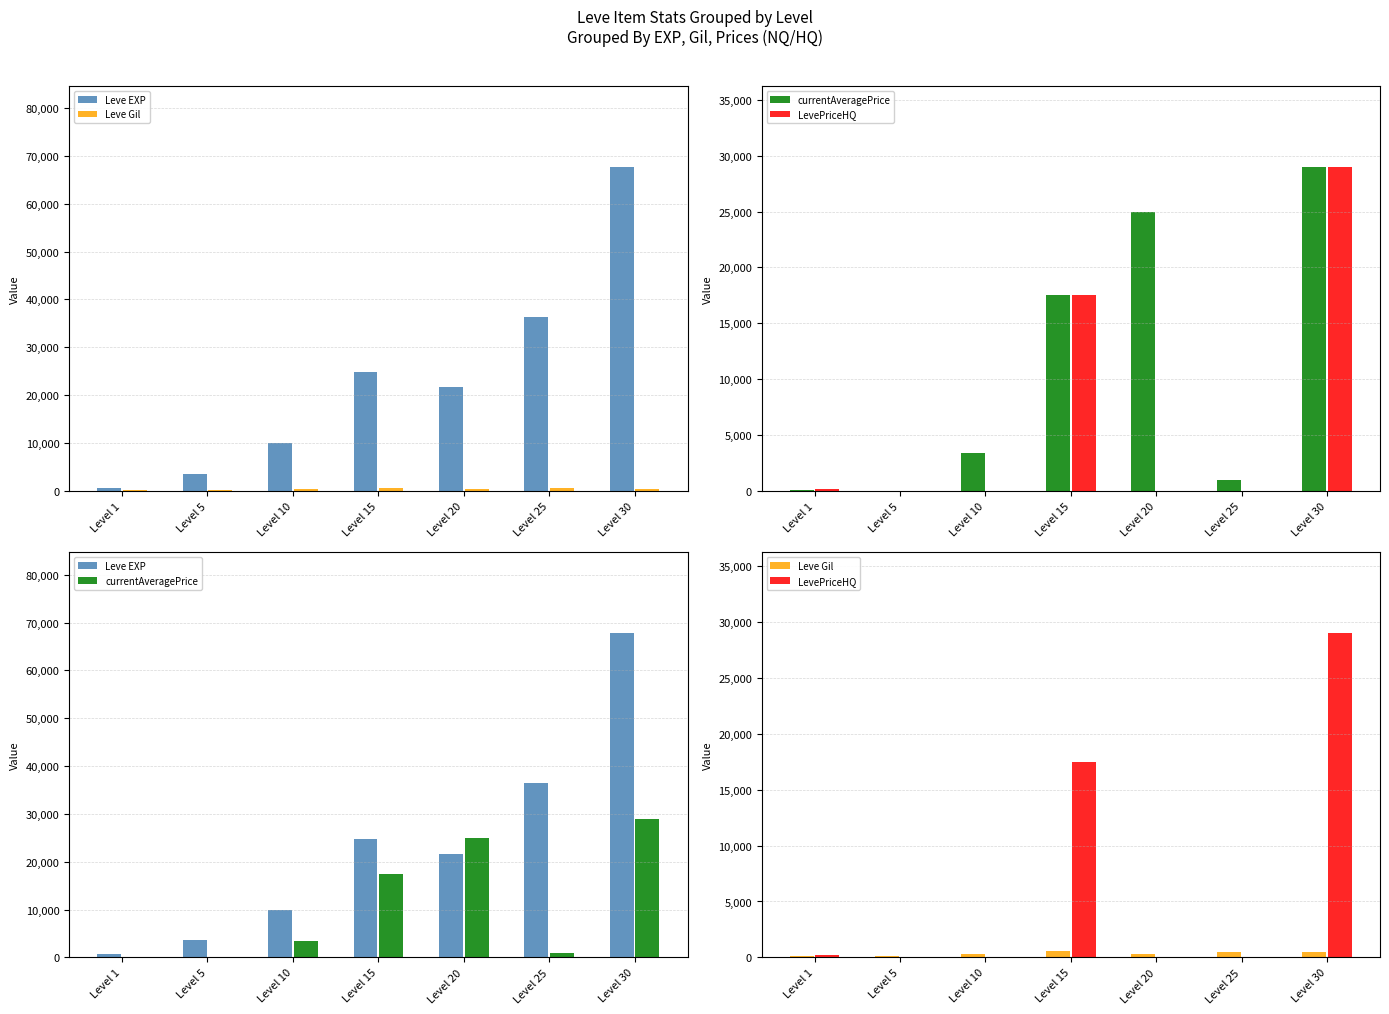

What is the difference between the maximum and minimum values in the currentAveragePrice series?

28999